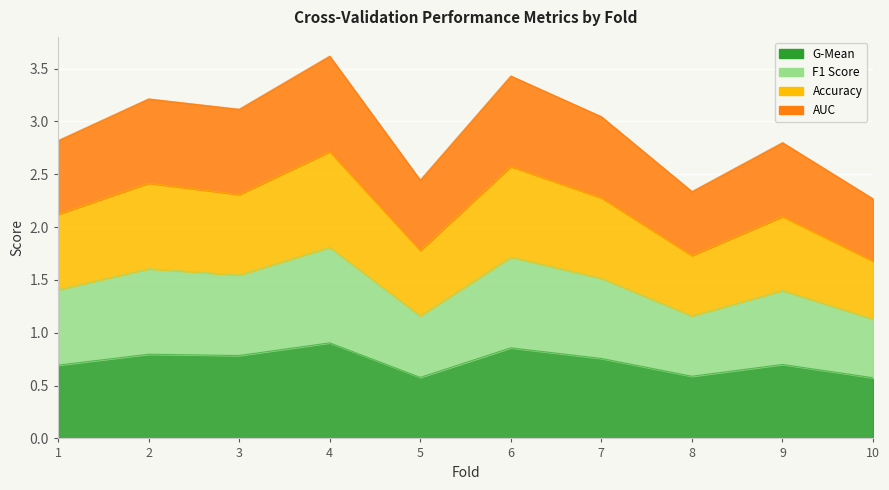

What is the maximum value shown in the chart?

3.6